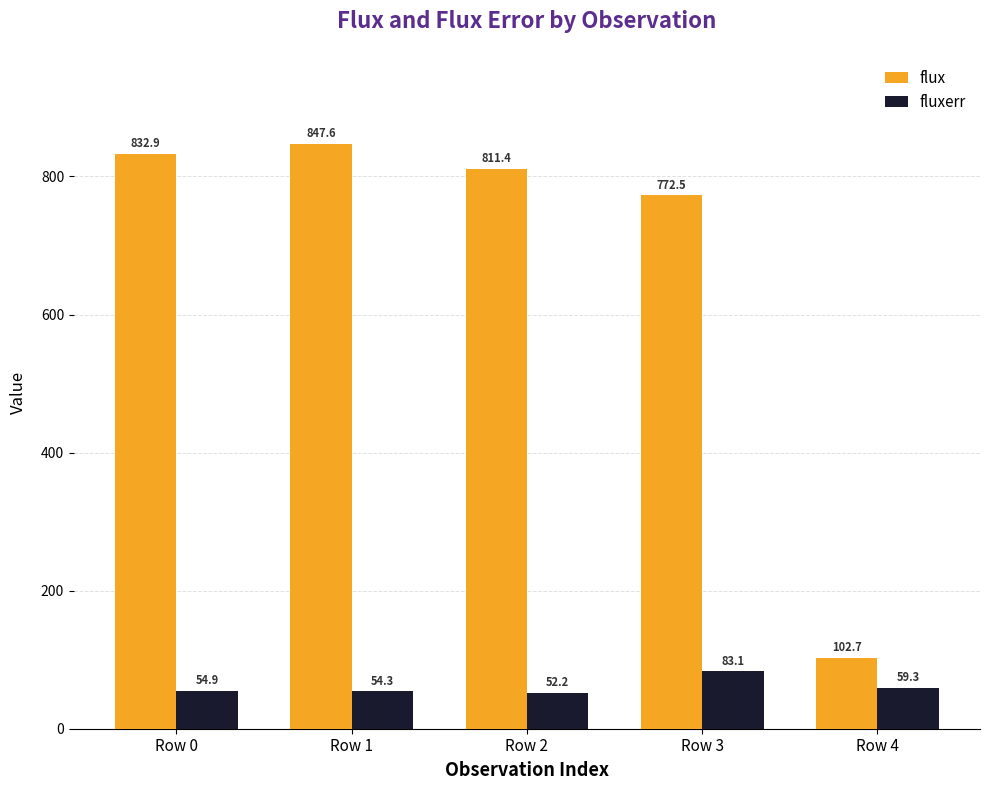

What is the smallest value displayed?

52.2